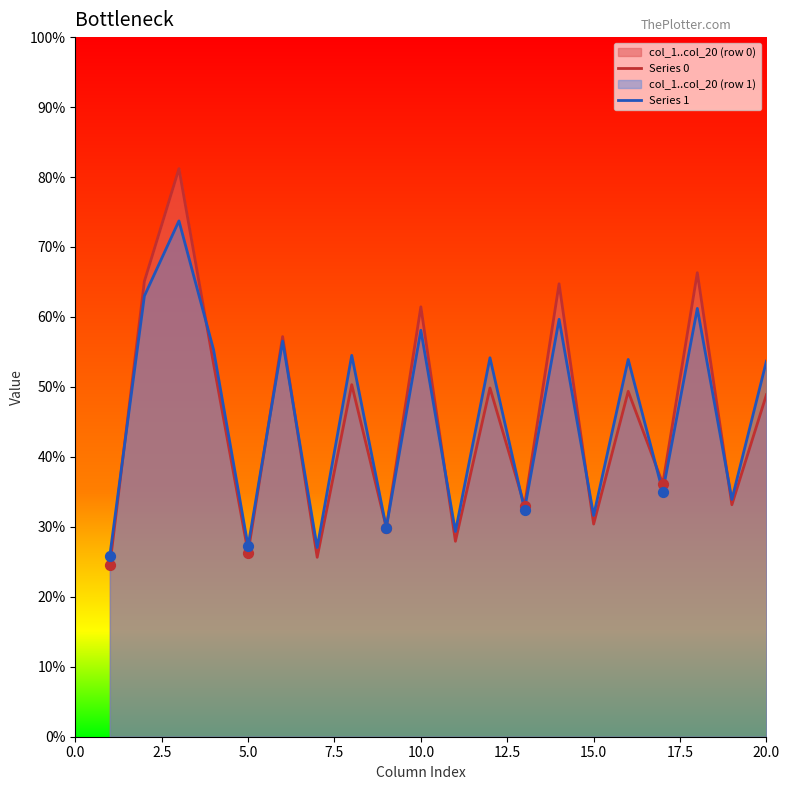

Which series has the largest range (max minus min)?

Series 0